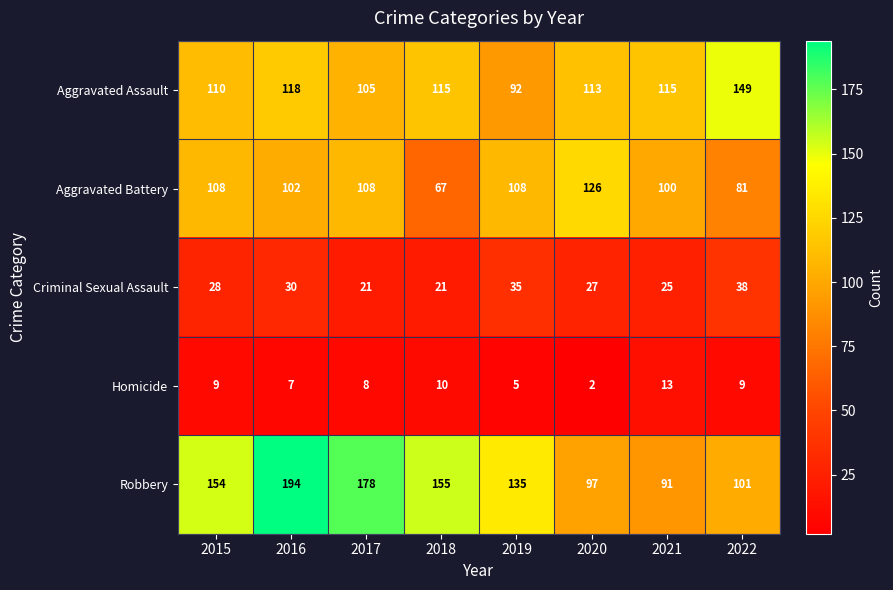

True or false: Homicide has a value of 11 at 2017.

False